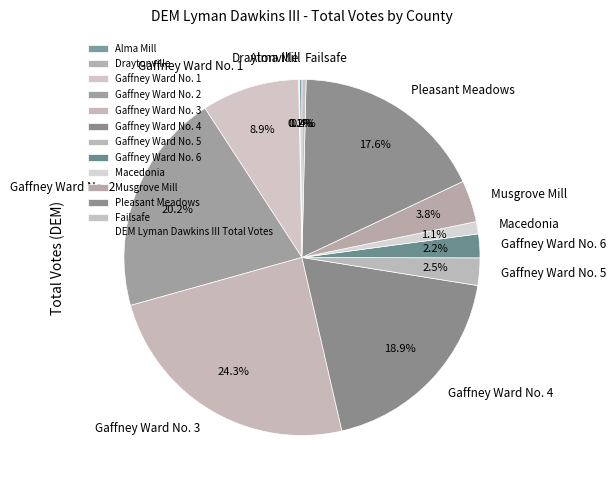

To the nearest percent, what is the average slice percentage?

8%